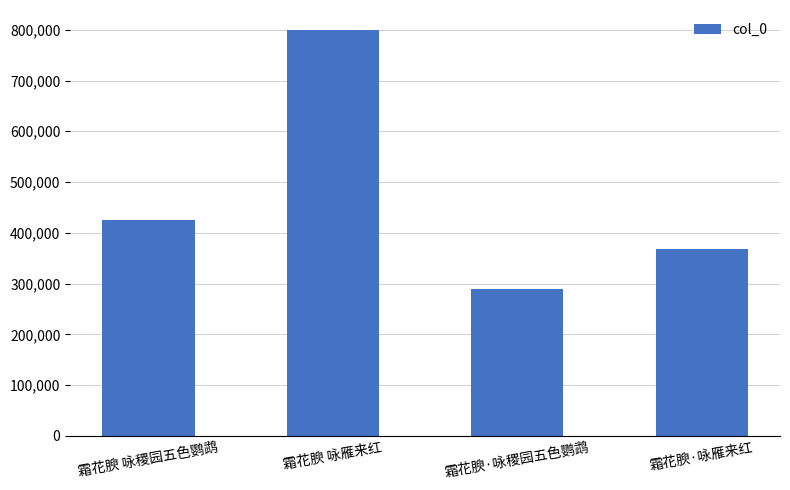

Reading left to right, what are all the values shown in this chart?

霜花腴 咏稷园五色鹦鹉=424544	霜花腴 咏雁来红=798957	霜花腴·咏稷园五色鹦鹉=288927	霜花腴·咏雁来红=368831